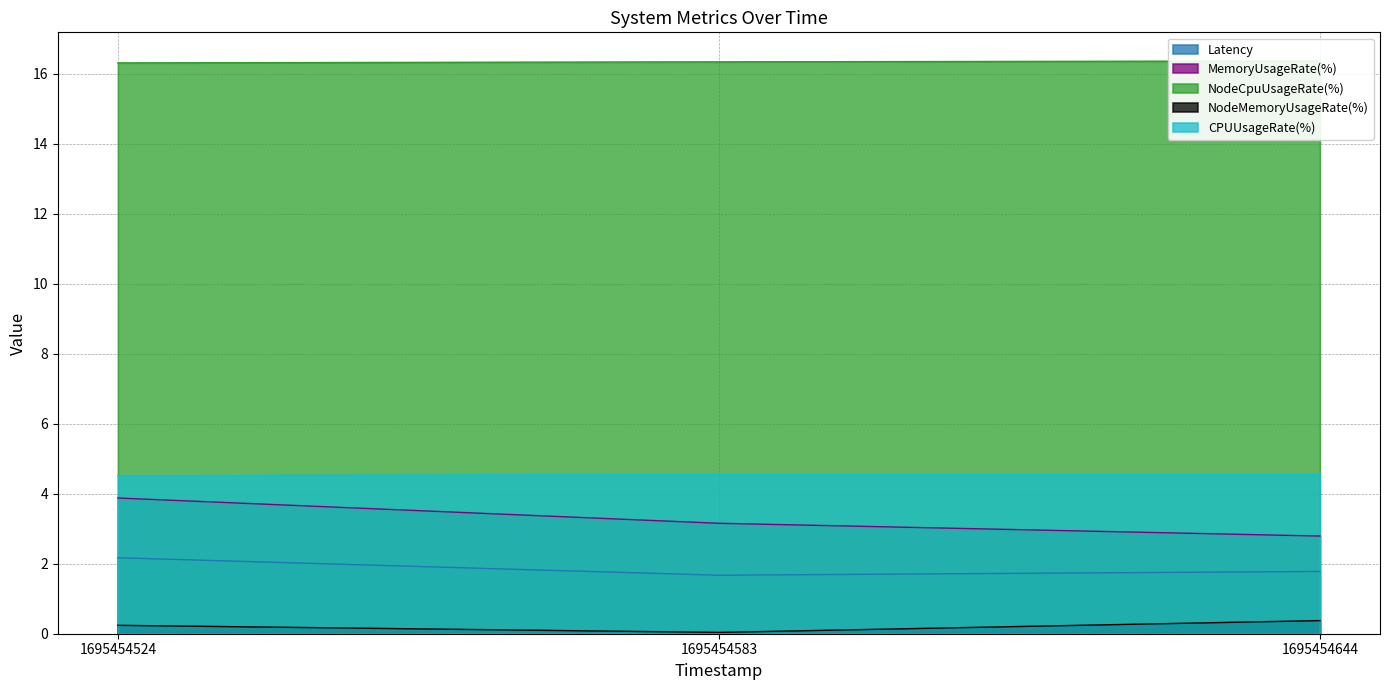

Rank the categories by Latency value from highest to lowest.

1695454524, 1695454644, 1695454583